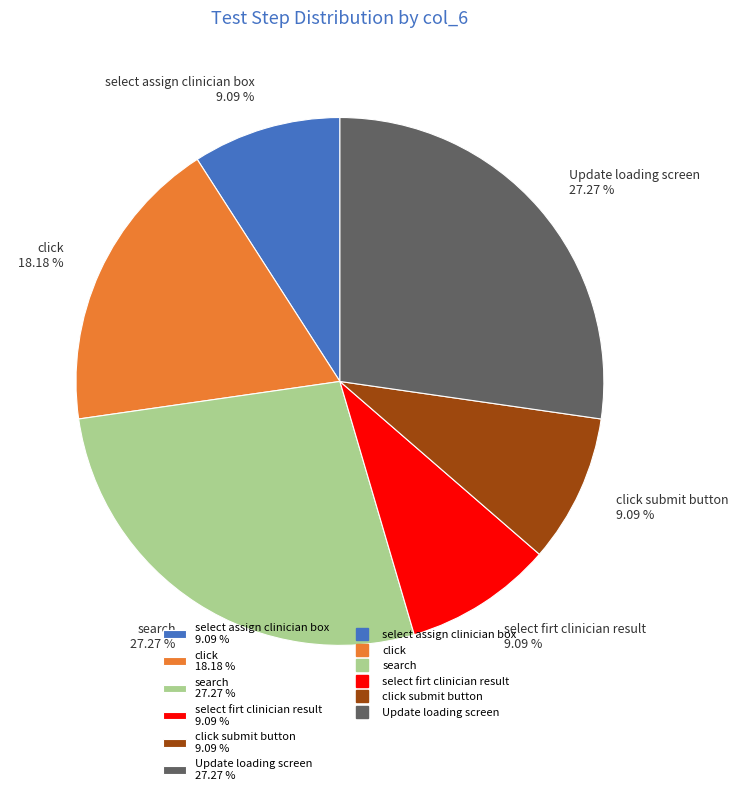

To the nearest percent, what is the difference between the largest and smallest slice percentages?

18%